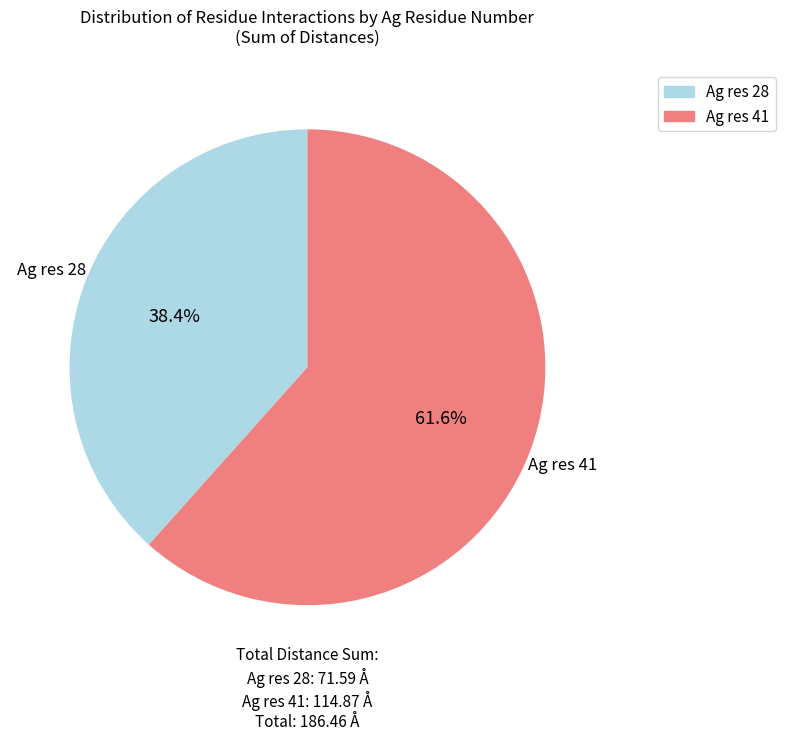

Does any single category account for the majority?

Yes